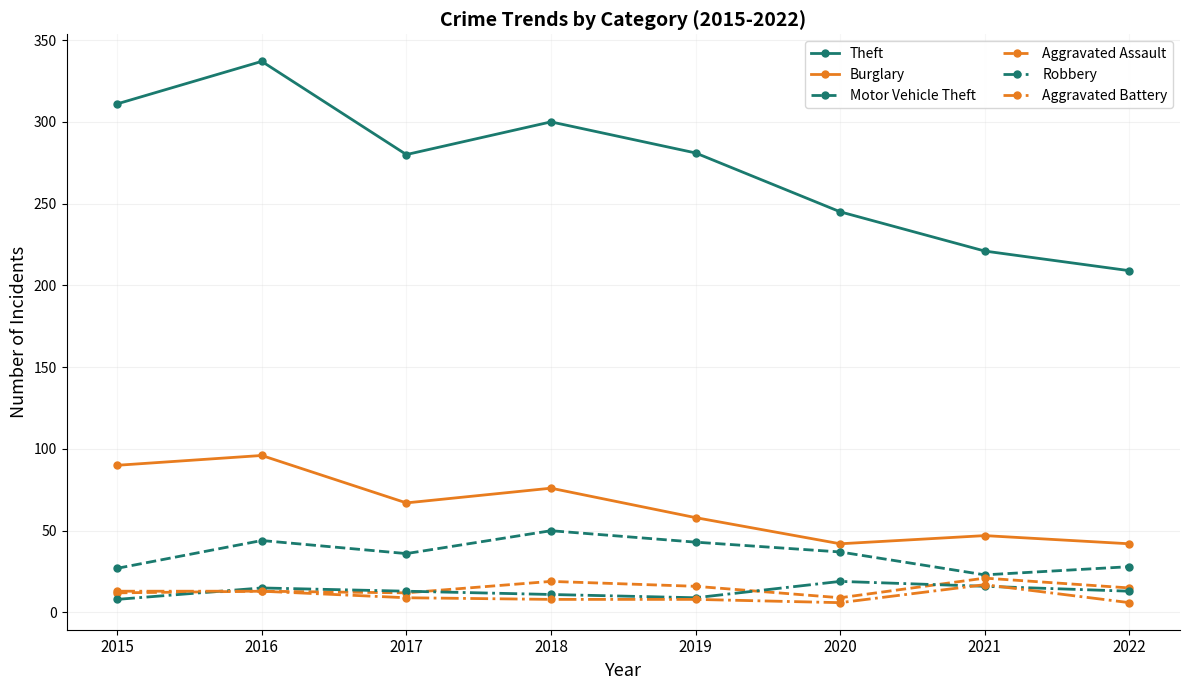

Does the chart have visible grid lines?

Yes